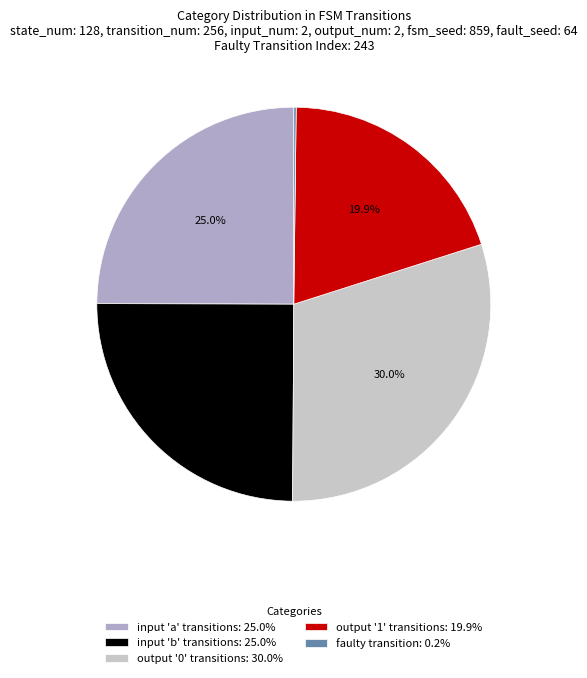

What percentage is NOT represented by output '1' transitions: 19.9%?

80.1%